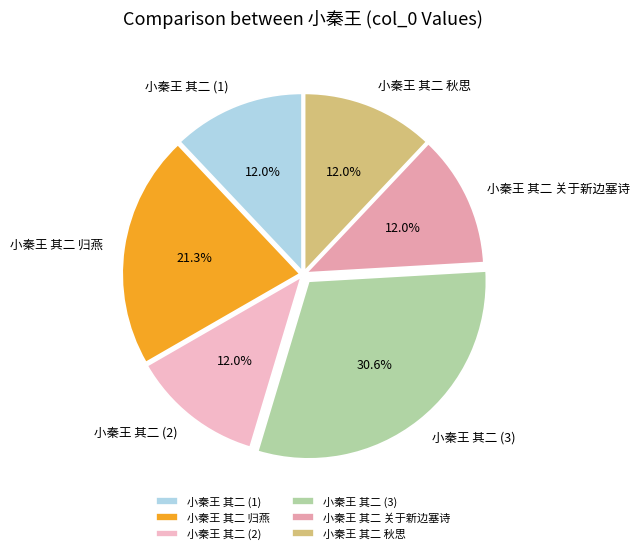

Is 小秦王 其二 归燕 the majority of the pie?

No